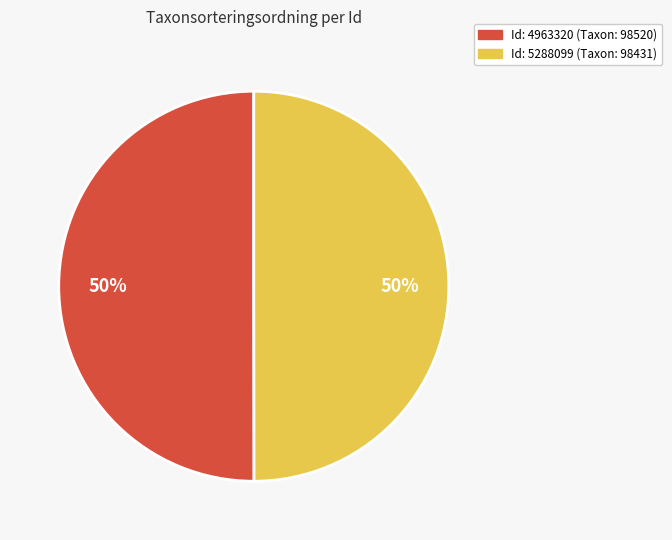

To the nearest percent, what is the average slice percentage?

50%